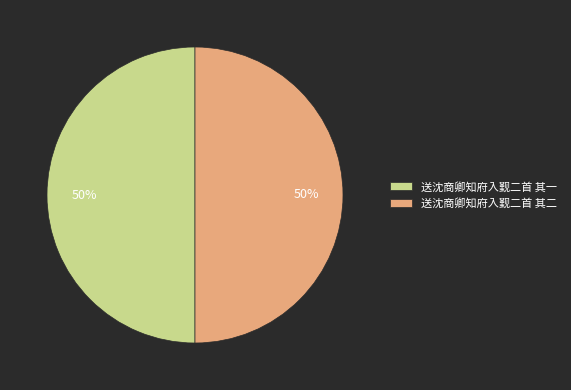

Is it true that 送沈商卿知府入觐二首 其一 is 59% of the pie?

False